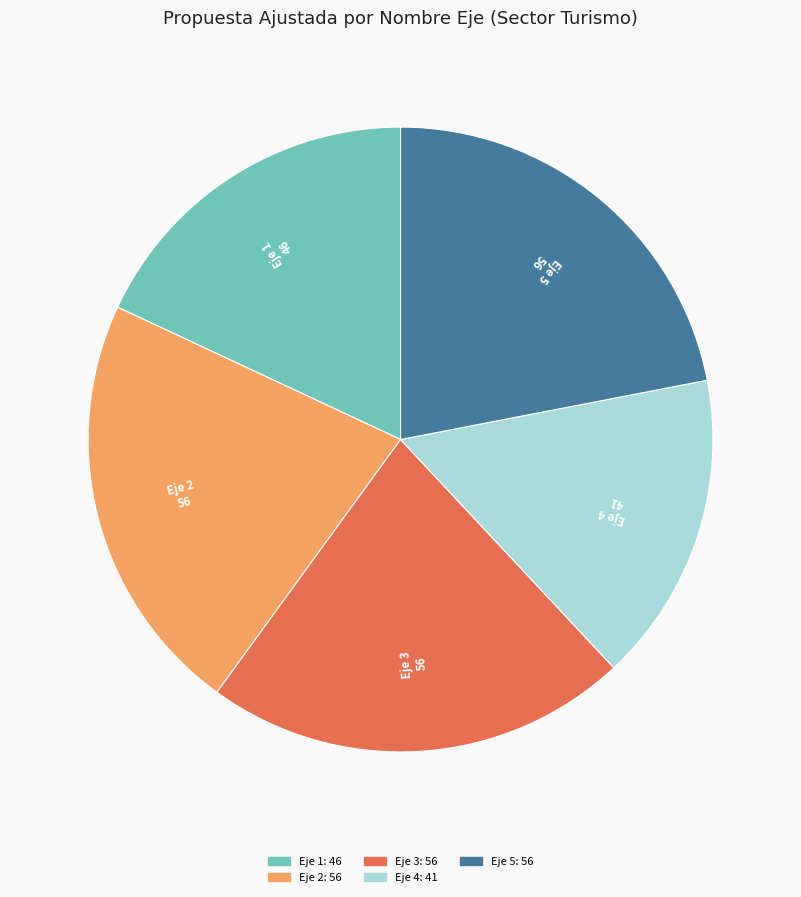

Which category has the smallest portion of the pie?

Eje 4